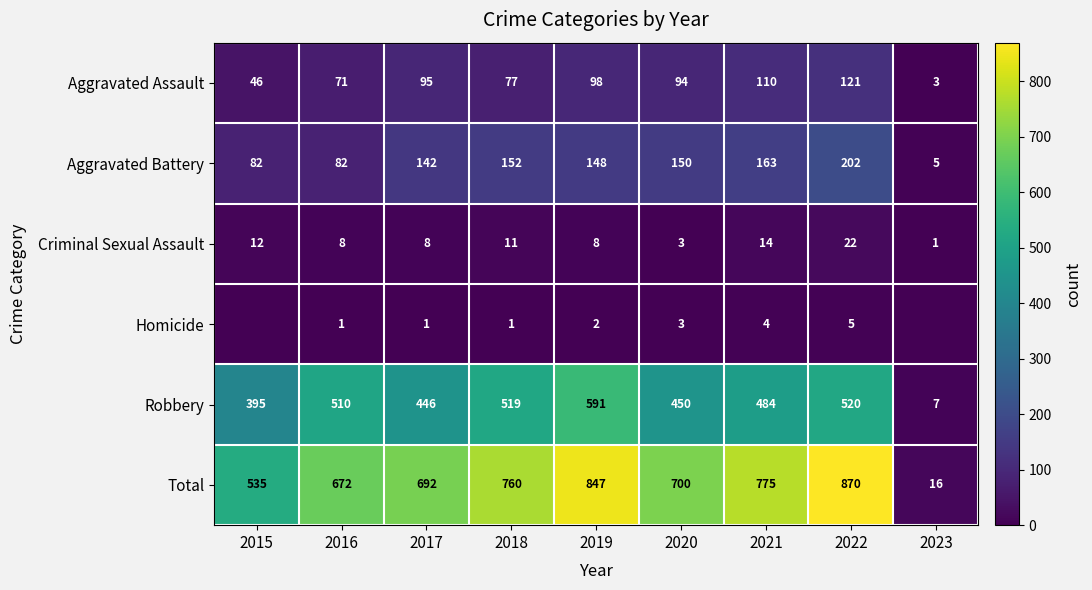

What is the maximum value shown in the chart?

870